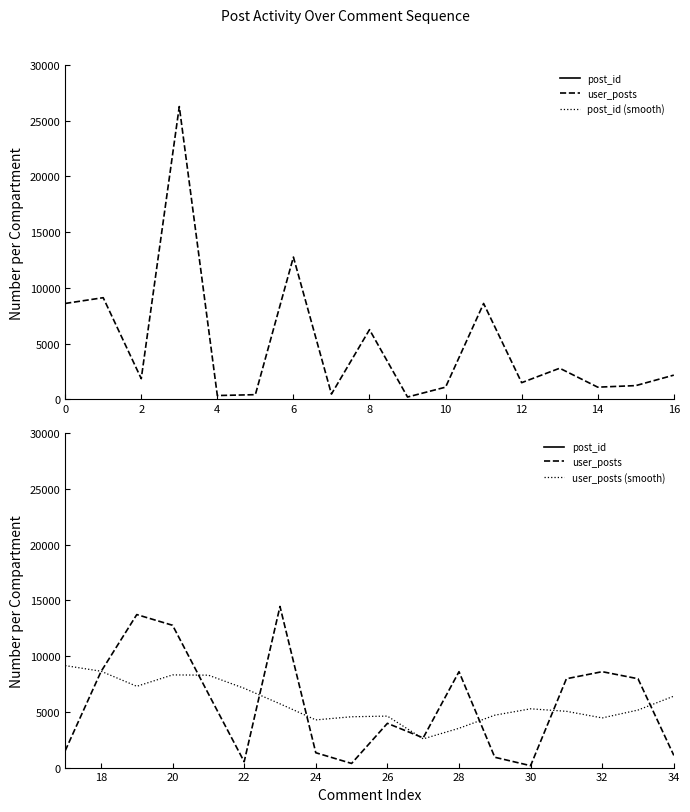

How many data points does each series have?

35